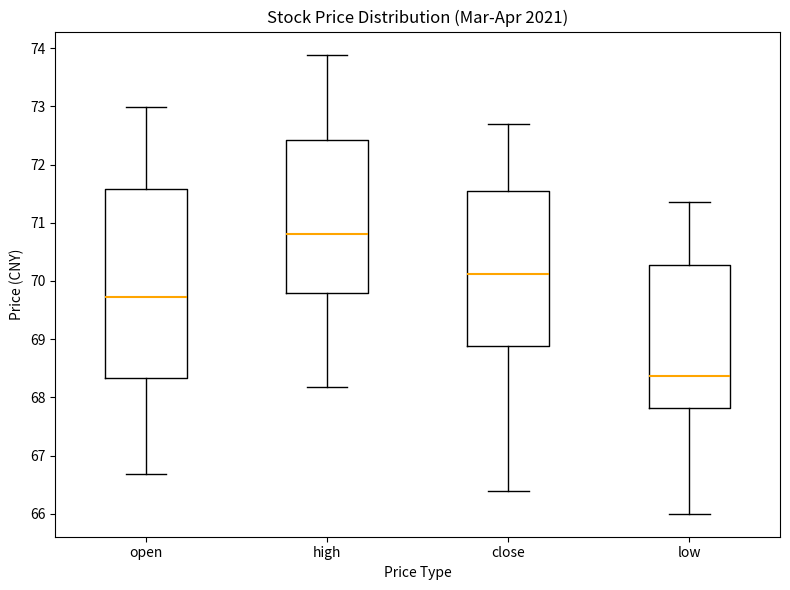

Comparing the boxes themselves (not the whiskers), which one is the tallest?

open